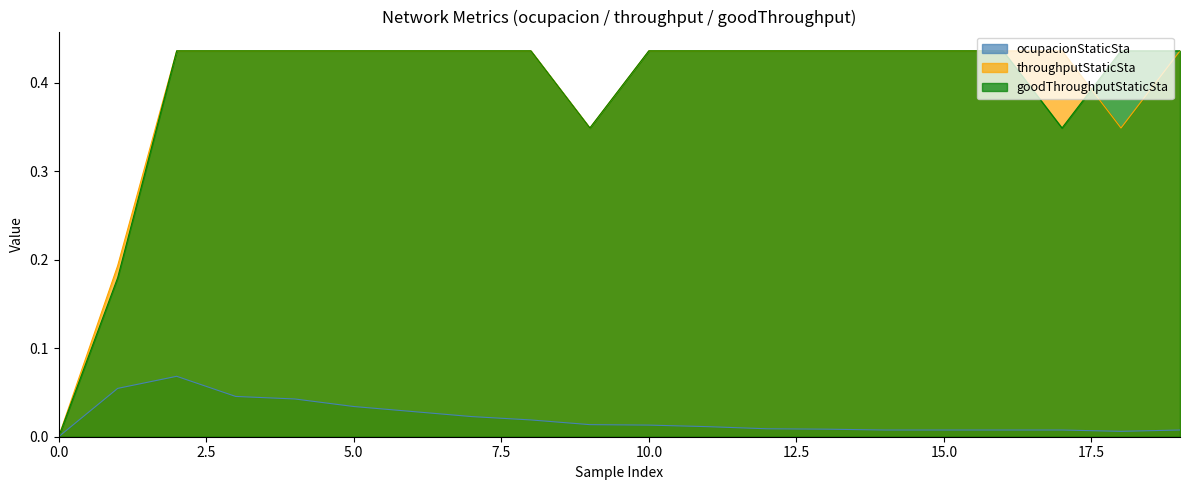

Which has a higher value, 12 or 0.0?

12